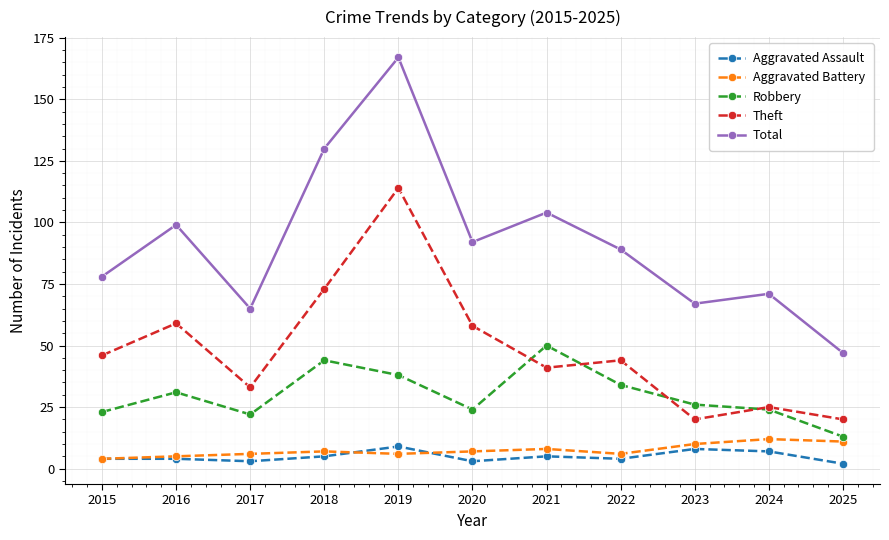

What are all the series names shown in the legend?

Aggravated Assault, Aggravated Battery, Robbery, Theft, Total